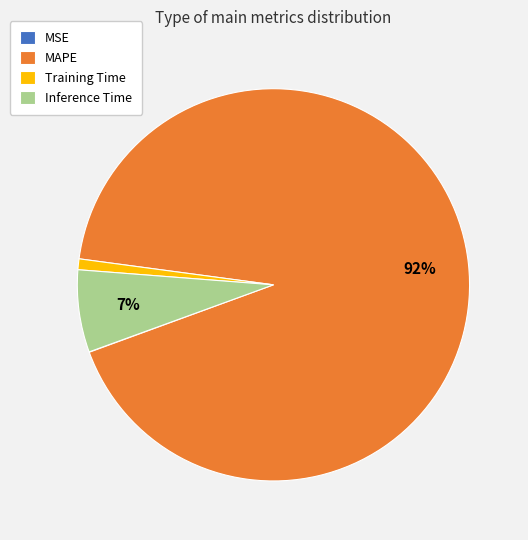

The MAPE slice represents 92% of the pie. True or false?

True